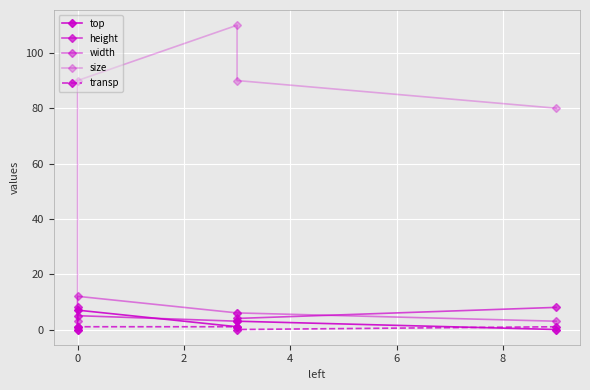

Is it true that transp equals -1 at 0?

False